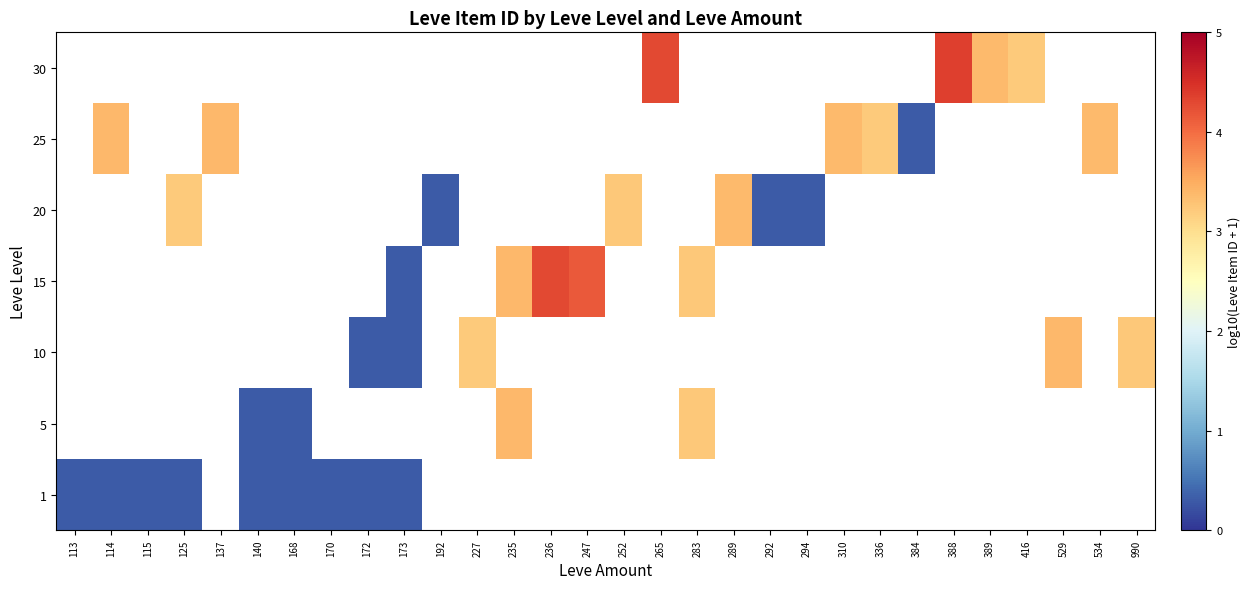

At how many categories does at least one series exceed 0?

30